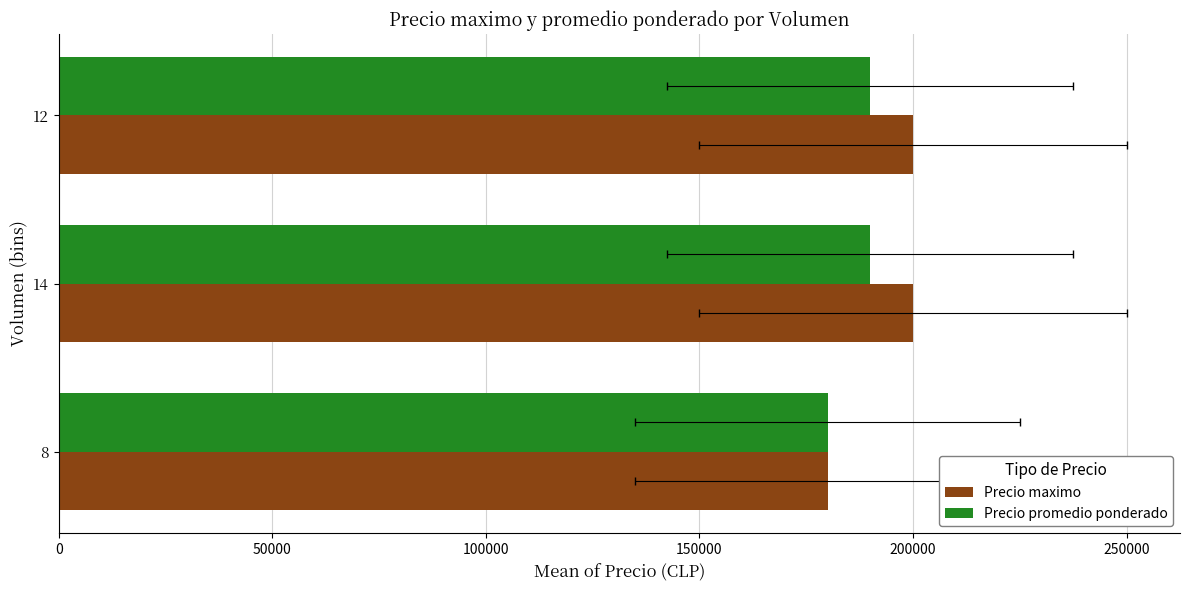

Reading right to left, what are all the values shown in this chart?

Precio maximo: 200000	200000	180000
Precio promedio ponderado: 190000	190000	180000